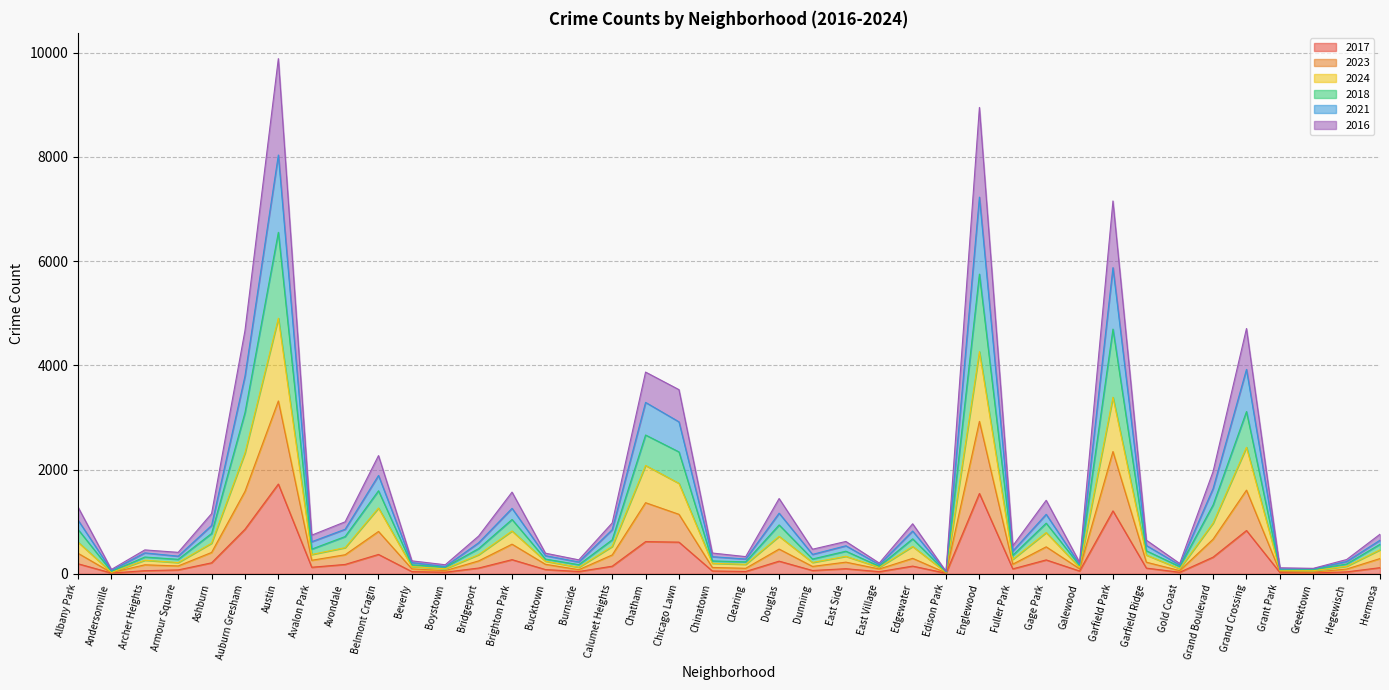

How many categories are shown in the chart?

40